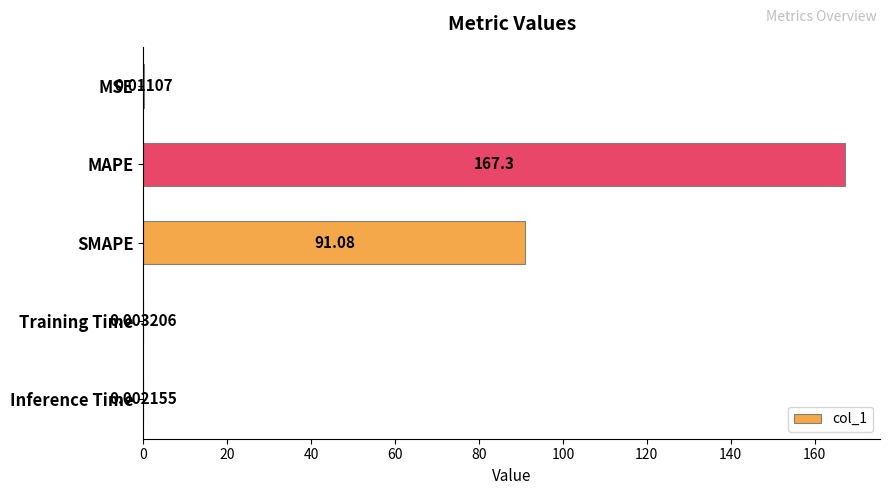

Which label corresponds to the largest value in the chart?

MAPE